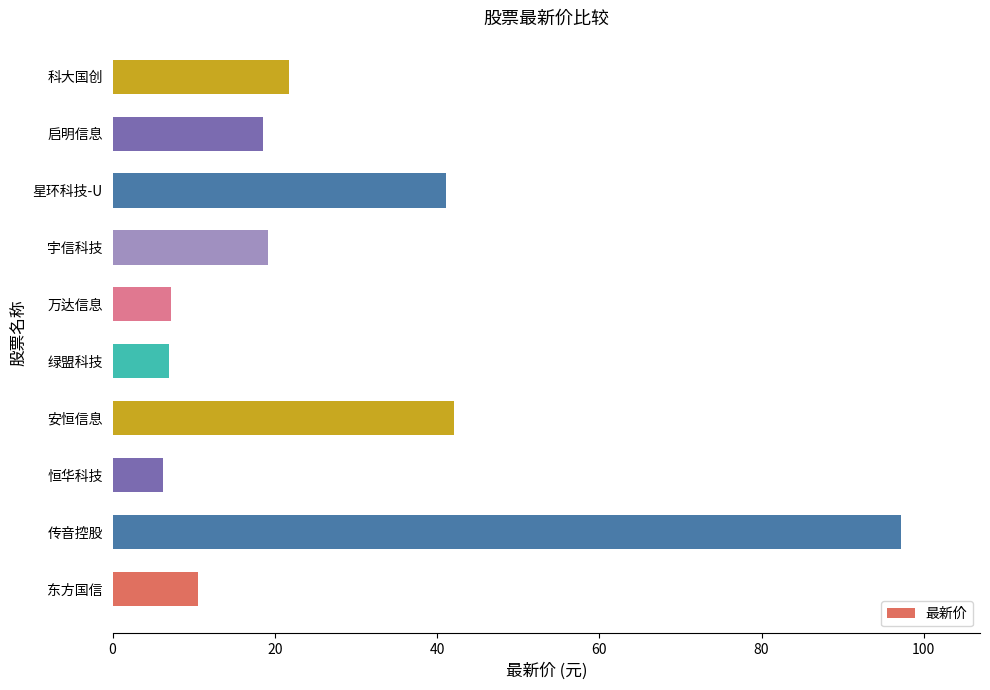

At which label is the value closest to 51?

安恒信息